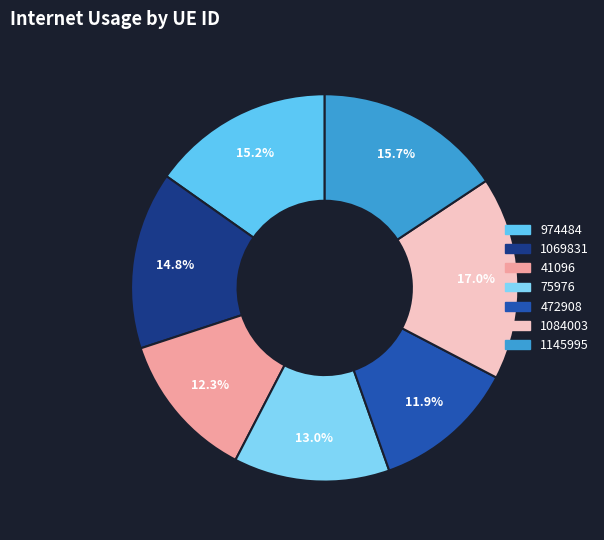

What is the largest slice in the pie chart?

1084003